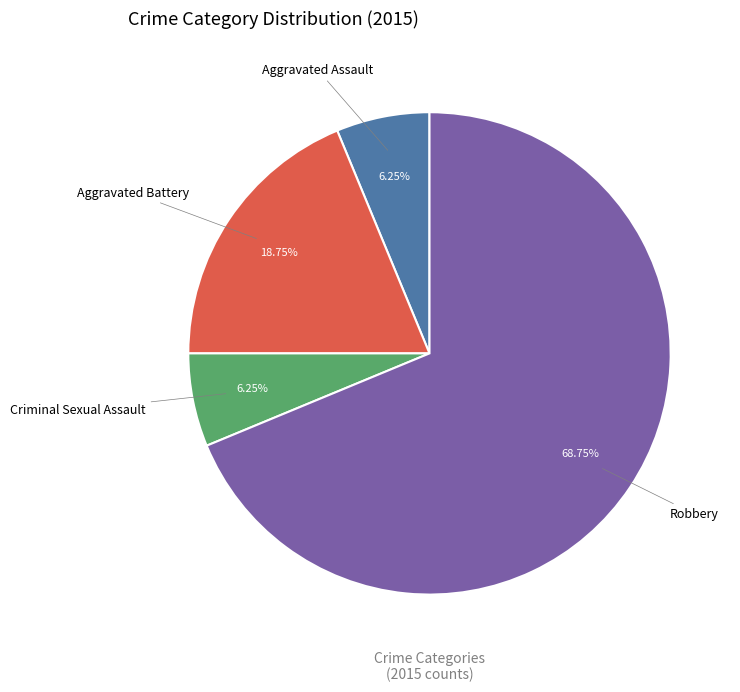

Is there any slice that represents more than half of the pie?

Yes